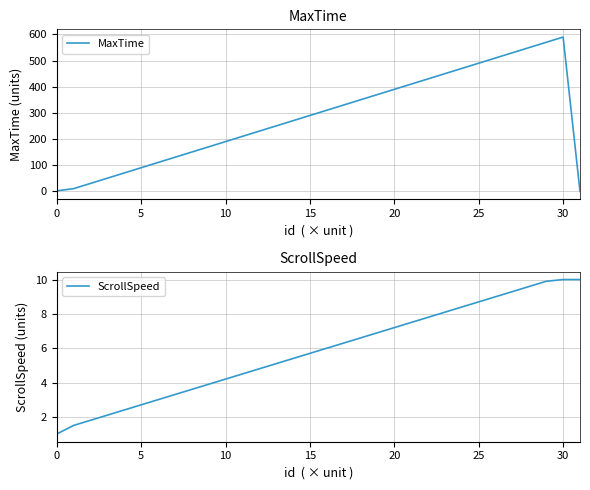

Is this an area chart (filled region under the line)?

No